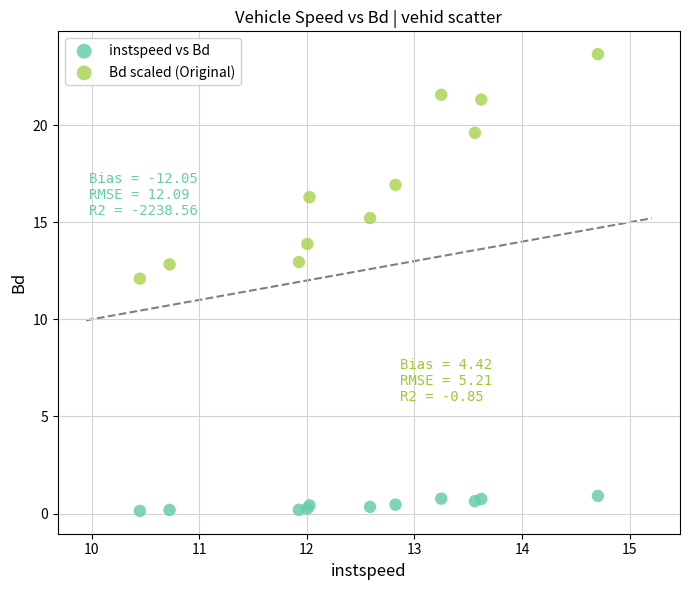

Which series contains the highest Y value?

Bd scaled (Original)